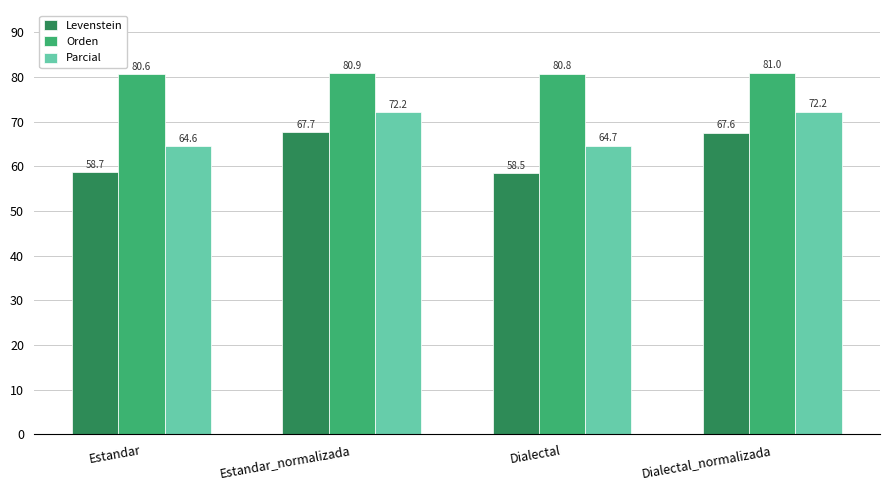

Reading left to right, list all the values displayed in this chart.

Levenstein: Estandar=58.7	Estandar_normalizada=67.7	Dialectal=58.5	Dialectal_normalizada=67.6
Orden: Estandar=80.6	Estandar_normalizada=80.9	Dialectal=80.8	Dialectal_normalizada=81.0
Parcial: Estandar=64.6	Estandar_normalizada=72.2	Dialectal=64.7	Dialectal_normalizada=72.2